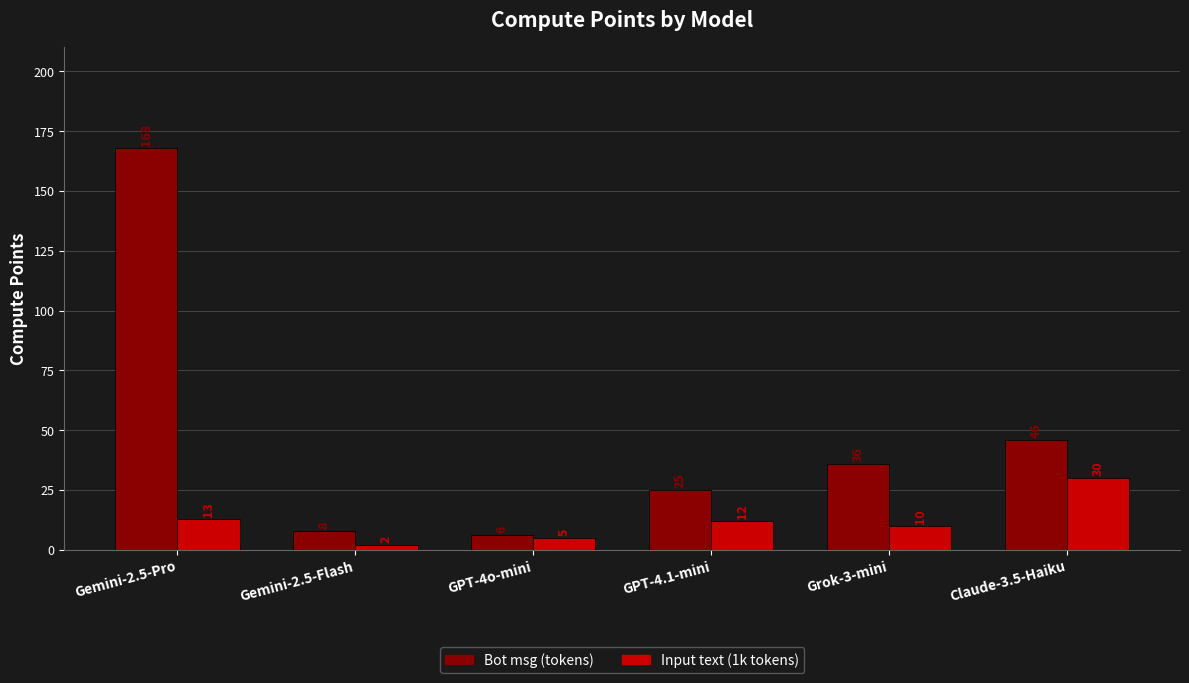

Which series has the largest total across all categories?

Bot msg (tokens)